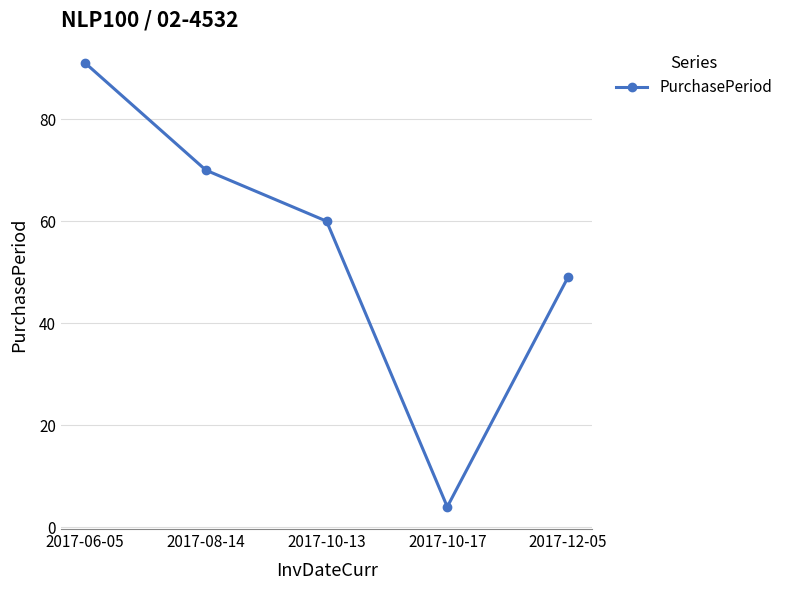

What is the value of the 2nd point from the left?

70